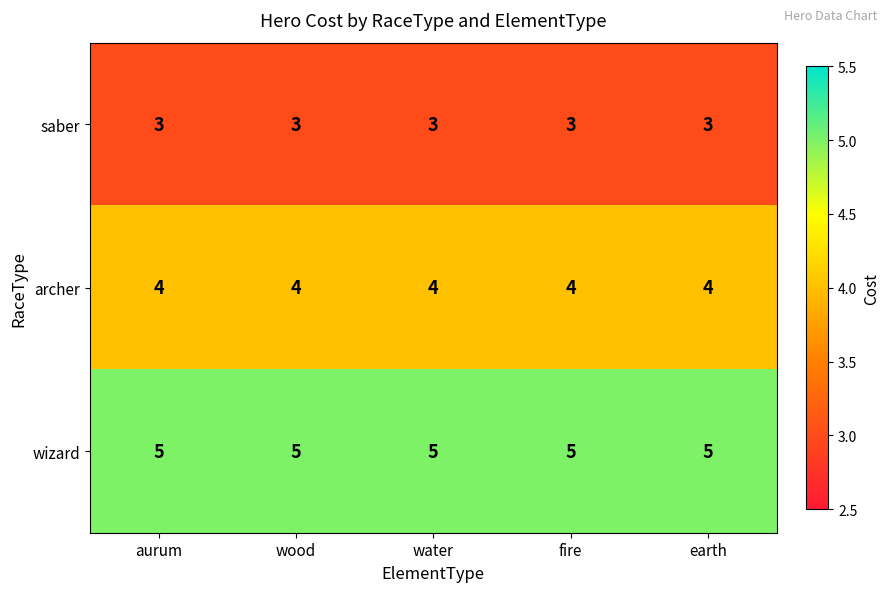

The value of wizard at wood is 9. True or false?

False